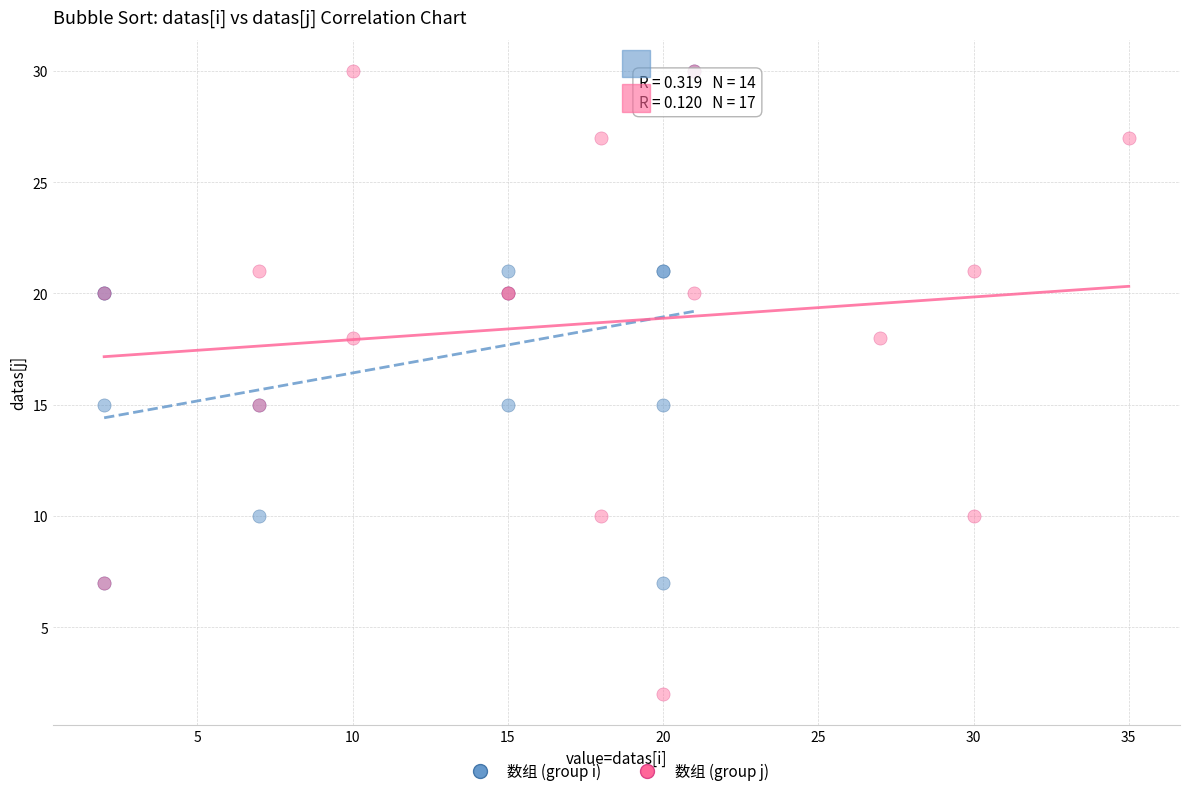

Which series has the largest Y range (max minus min)?

数组 (group j)